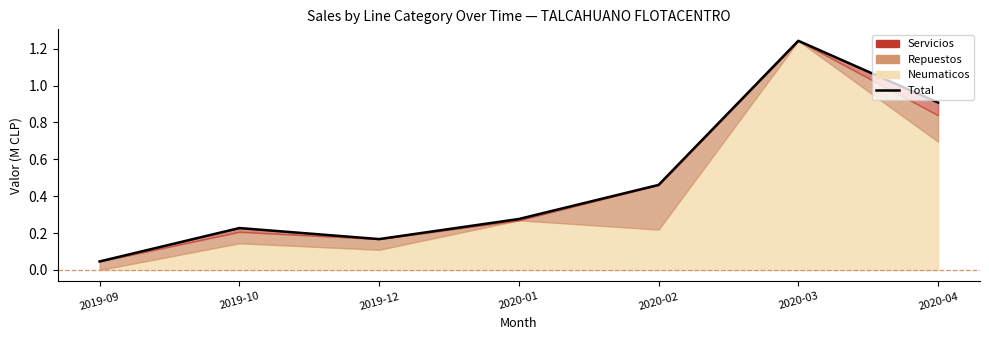

Rank the categories by value from highest to lowest.

2020-03, 2020-04, 2020-02, 2020-01, 2019-10, 2019-12, 2019-09